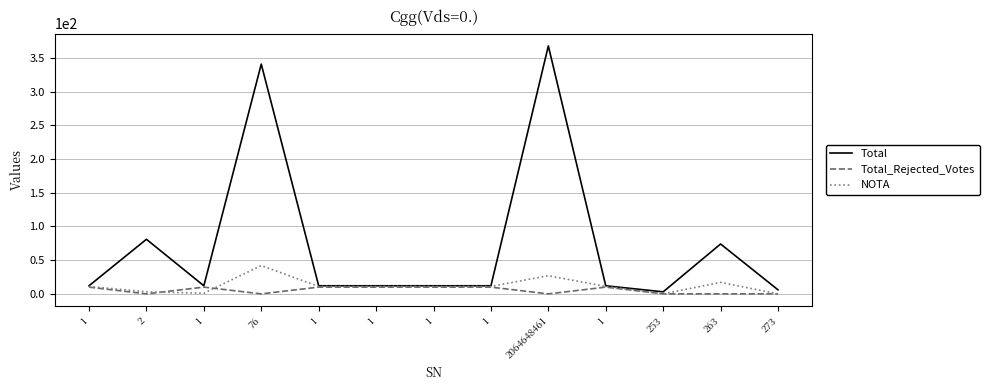

Where is Total_Rejected_Votes nearest to the value 5?

1